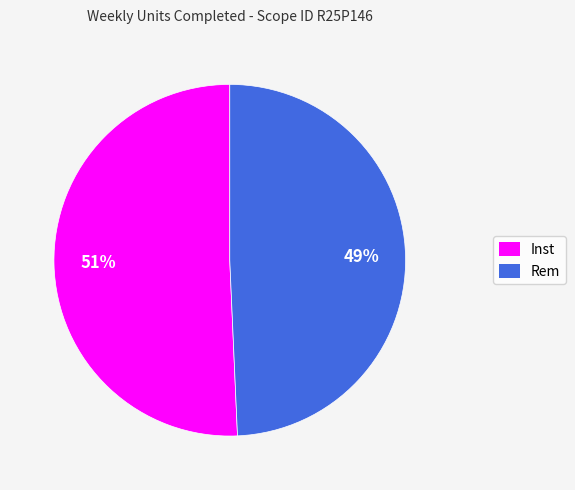

Is Inst the majority of the pie?

Yes